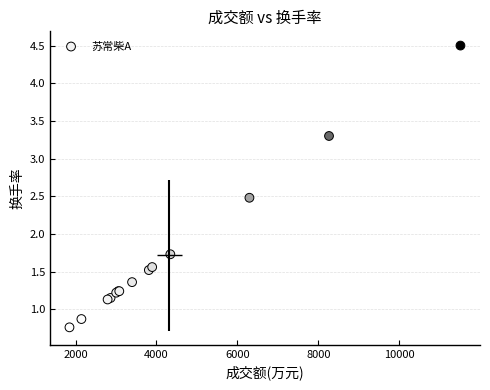

What Y value in the scatter plot is closest to 2?

1.7